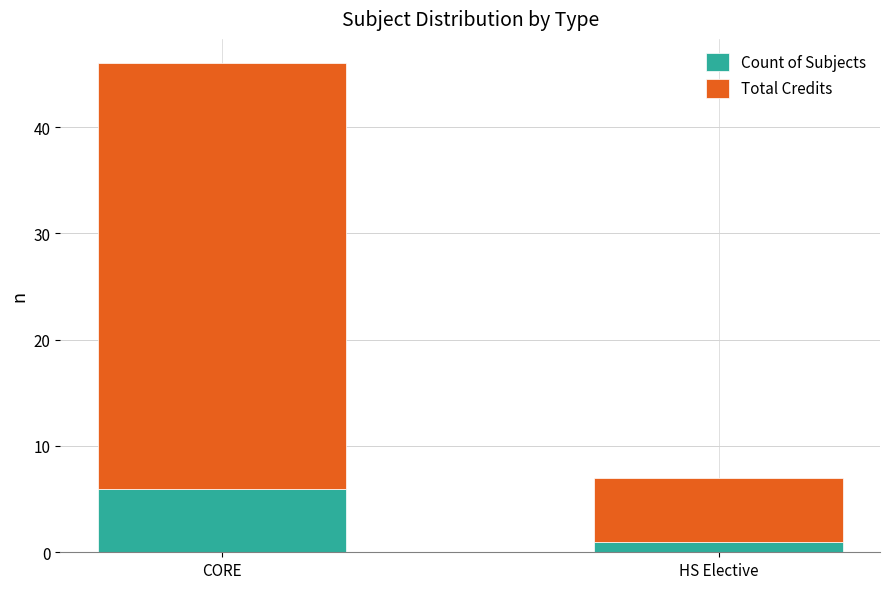

Reading left to right, list the values for the Count of Subjects series.

CORE=6	HS Elective=1